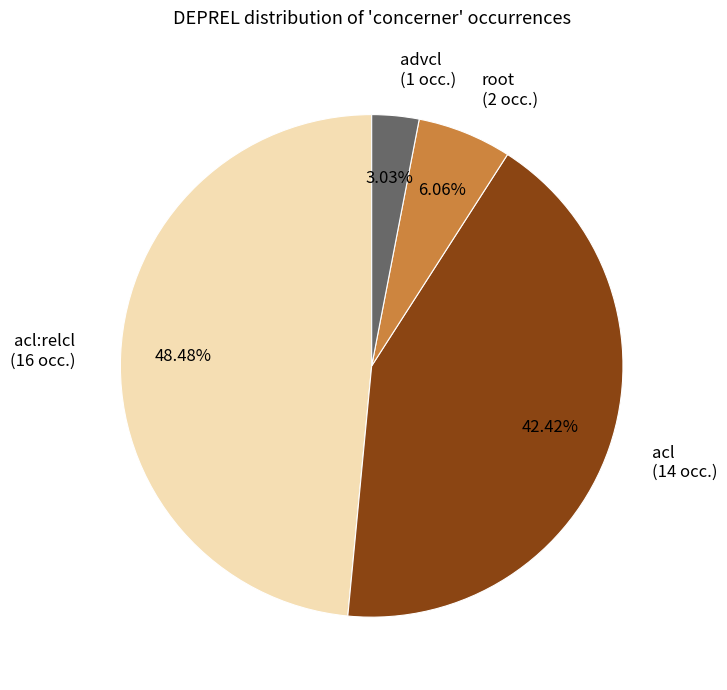

What is the smallest slice in the pie chart?

advcl (1 occ.)